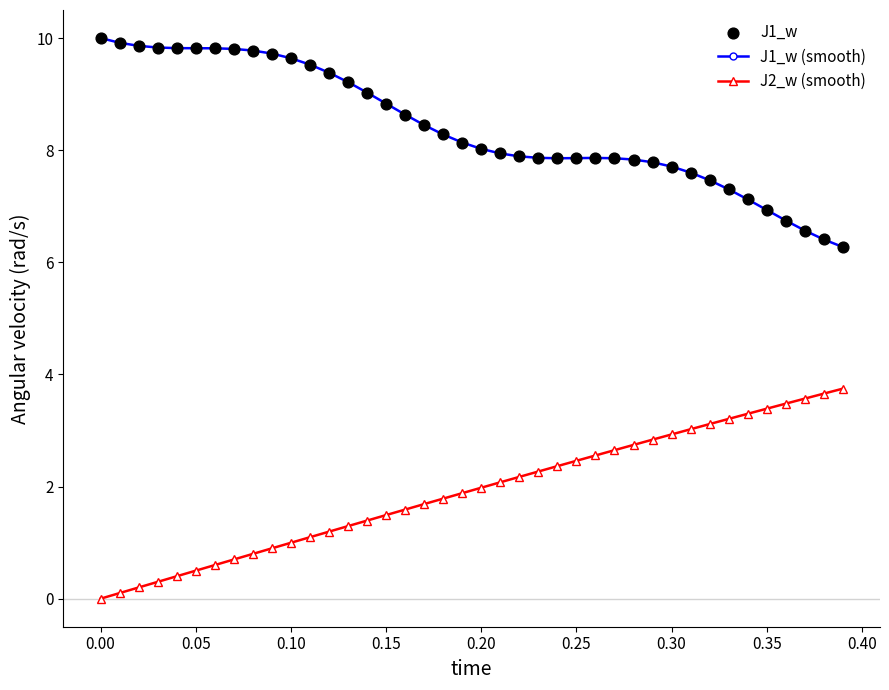

Which series has the largest total across all categories?

J1_w (smooth)